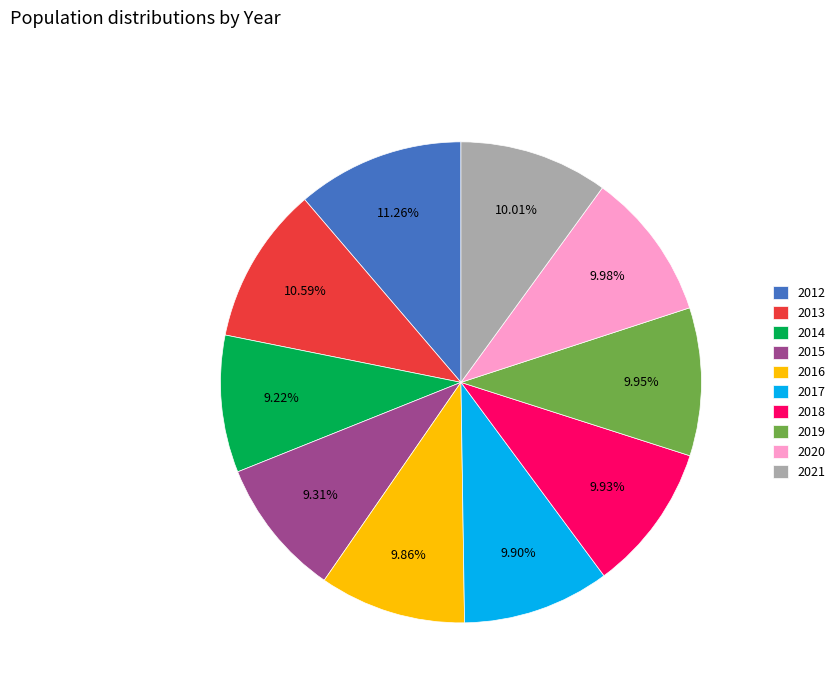

To the nearest percent, what is the difference between the largest and smallest slice percentages?

2%